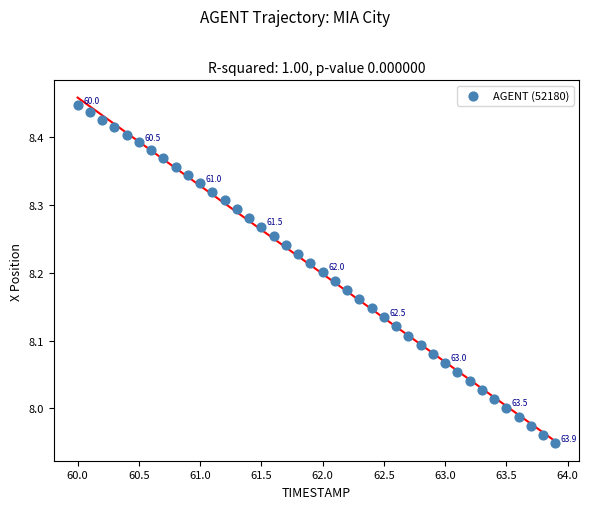

What is the range of Y values (max minus min)?

0.5